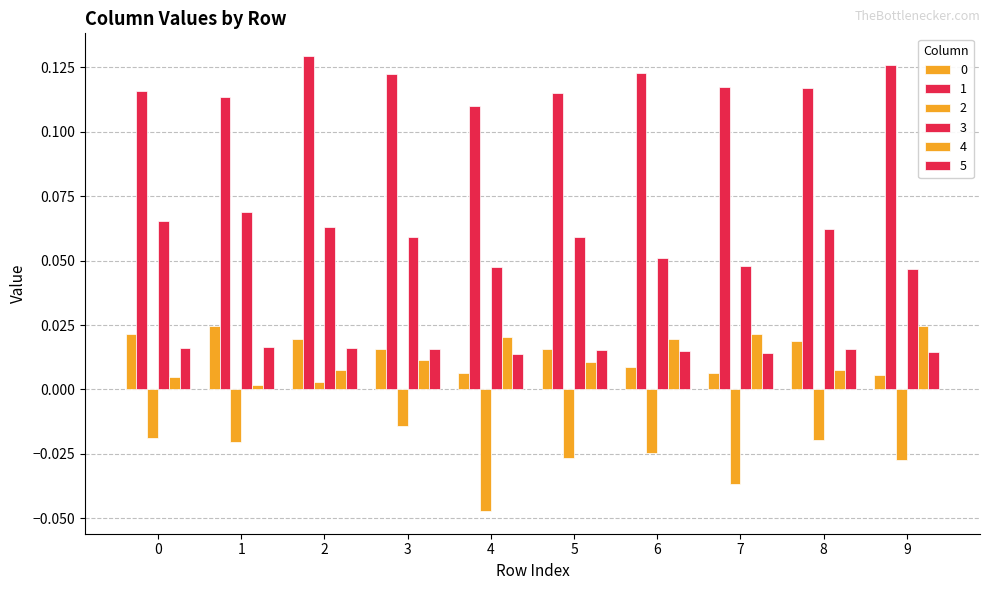

Which series has the largest total across all categories?

1